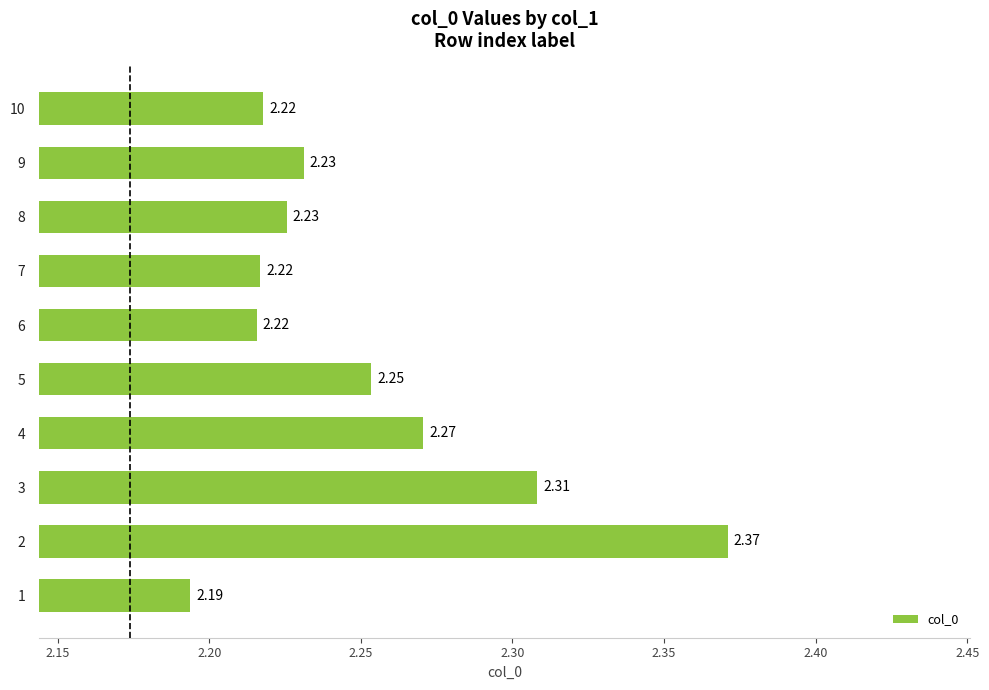

What is the sum of the values at 6 and 5?

4.5